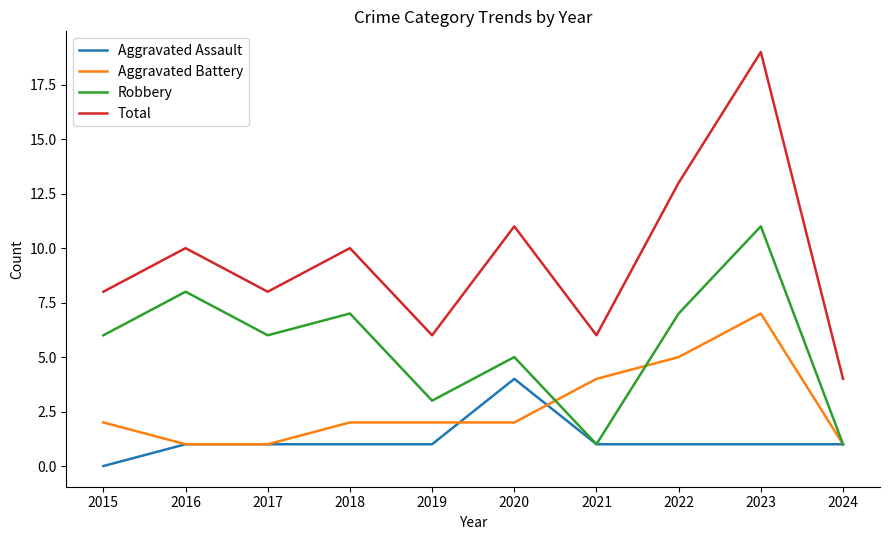

What is the spread (max minus min) of values at 2024?

3